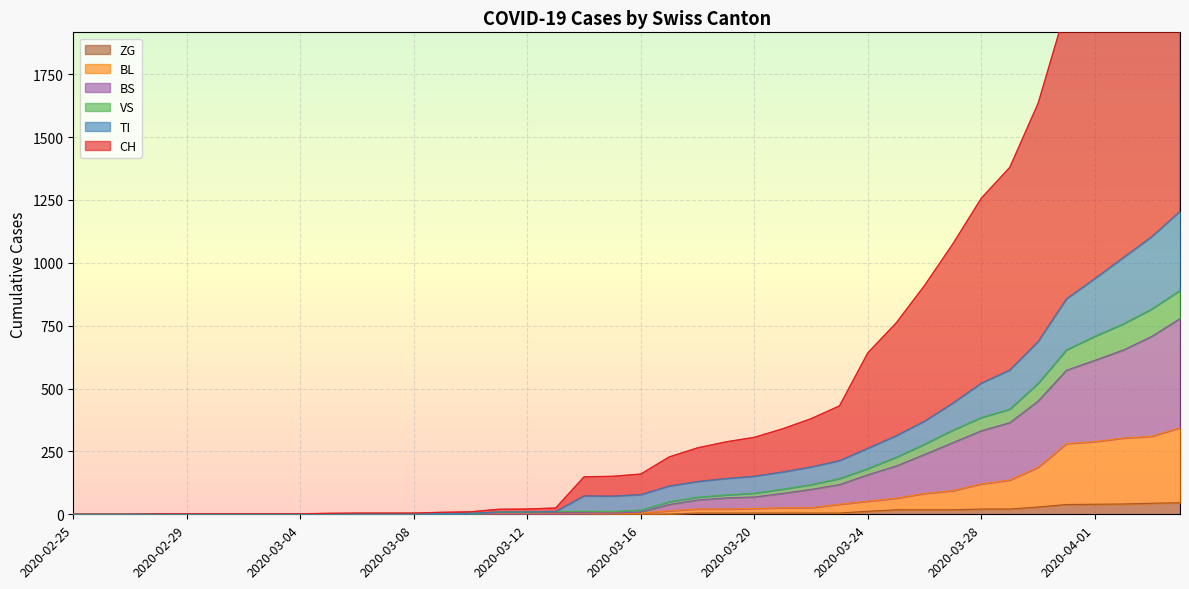

Read the CH value at 2020-03-28, to the nearest 50.

1250